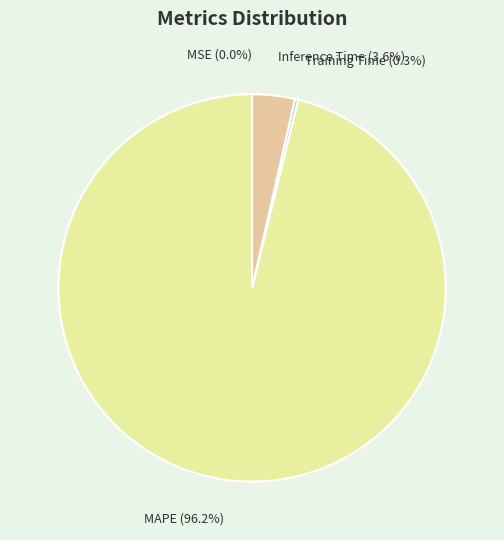

To the nearest percent, what is the average slice percentage?

25%